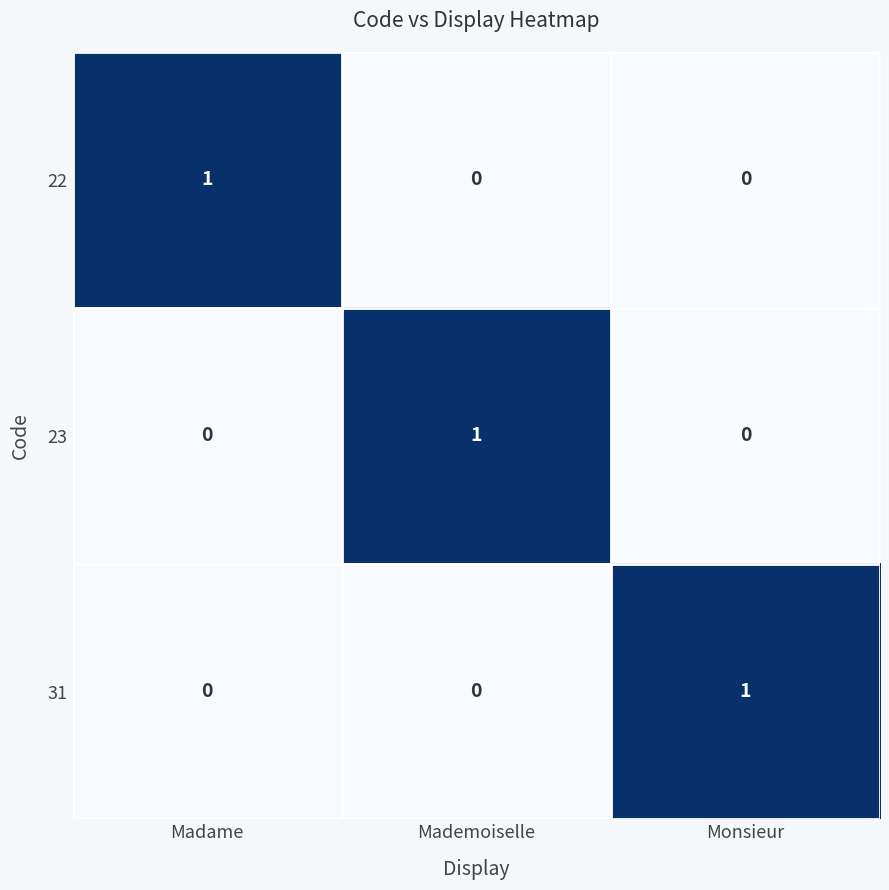

True or false: 23 has a value of 0 at Madame.

True